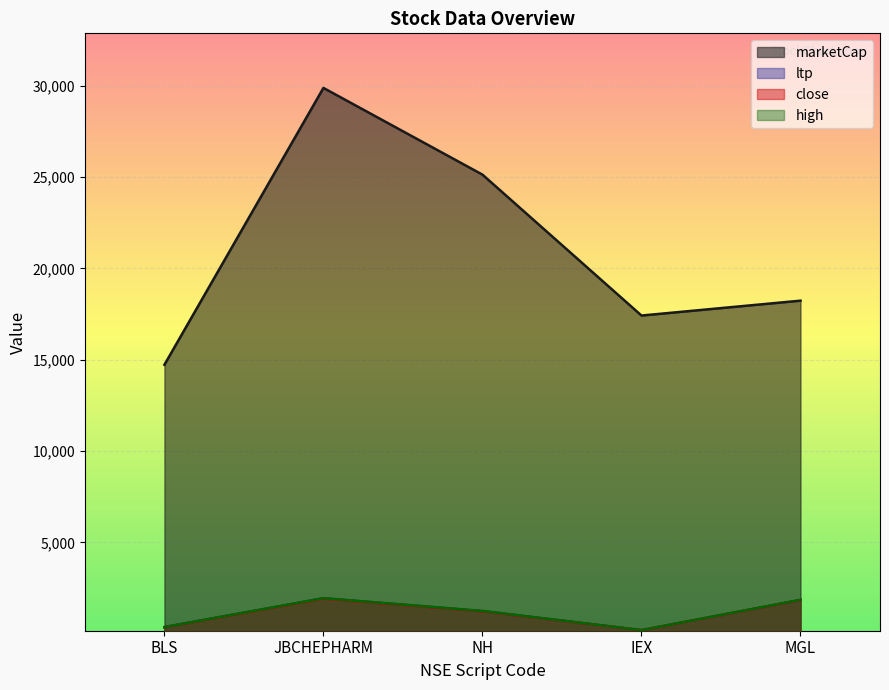

At which label does marketCap first exceed 18237?

JBCHEPHARM